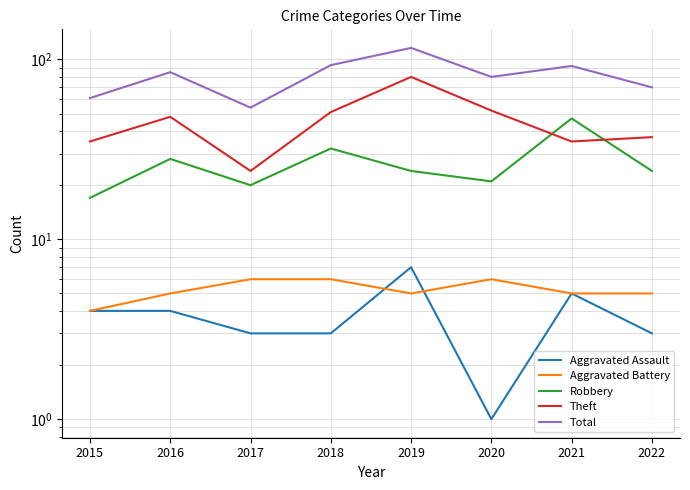

At how many categories does at least one series exceed 33?

8